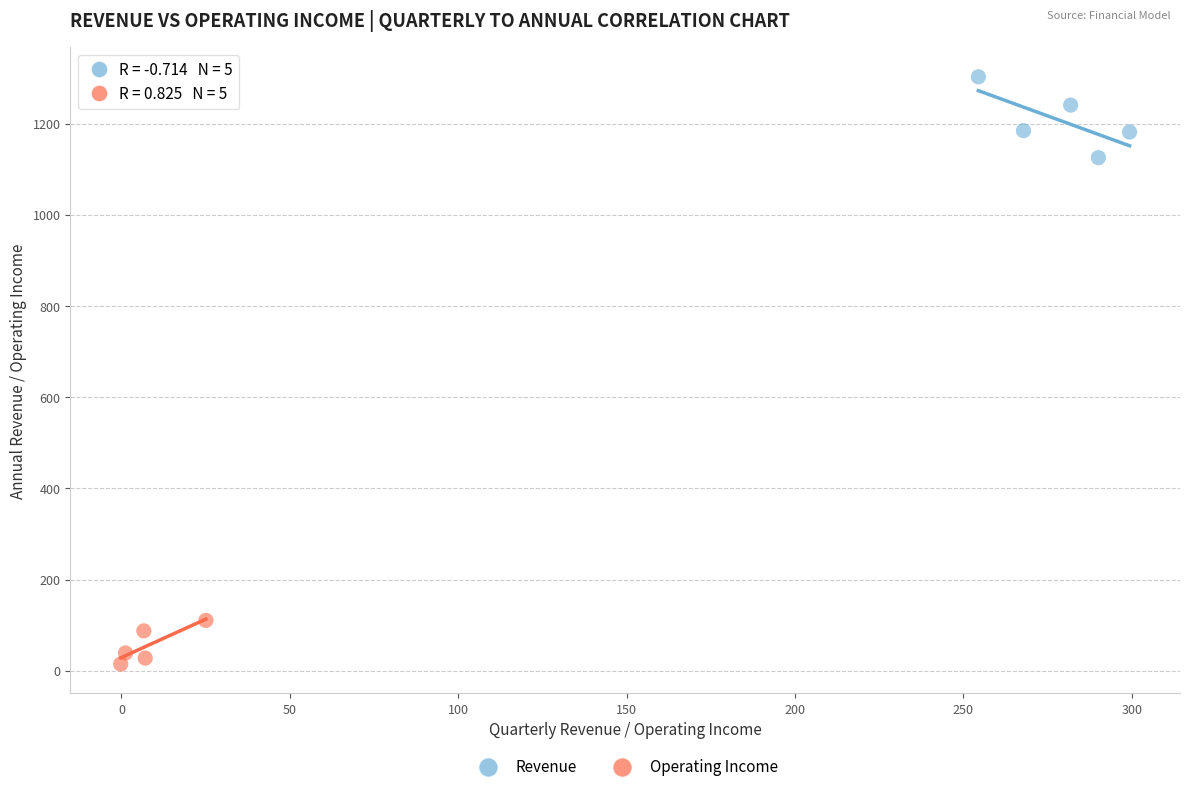

Which series reaches the minimum Y coordinate?

Operating Income